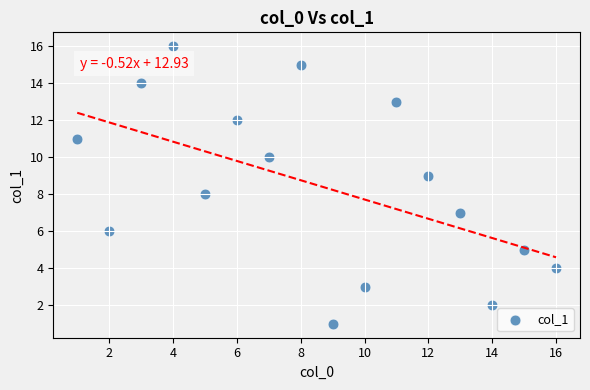

How many points are shown in the scatter plot?

16